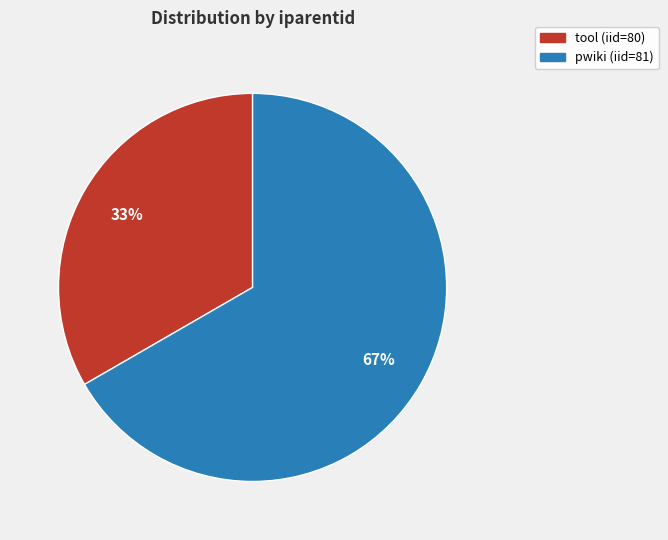

Do tool (iid=80) and pwiki (iid=81) together represent more than half of the pie?

Yes